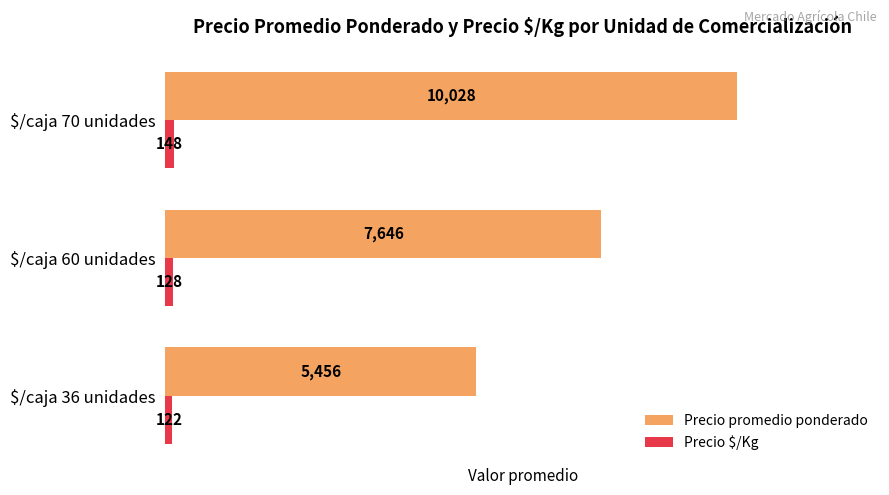

How many Precio $/Kg values are between 122 and 148?

3